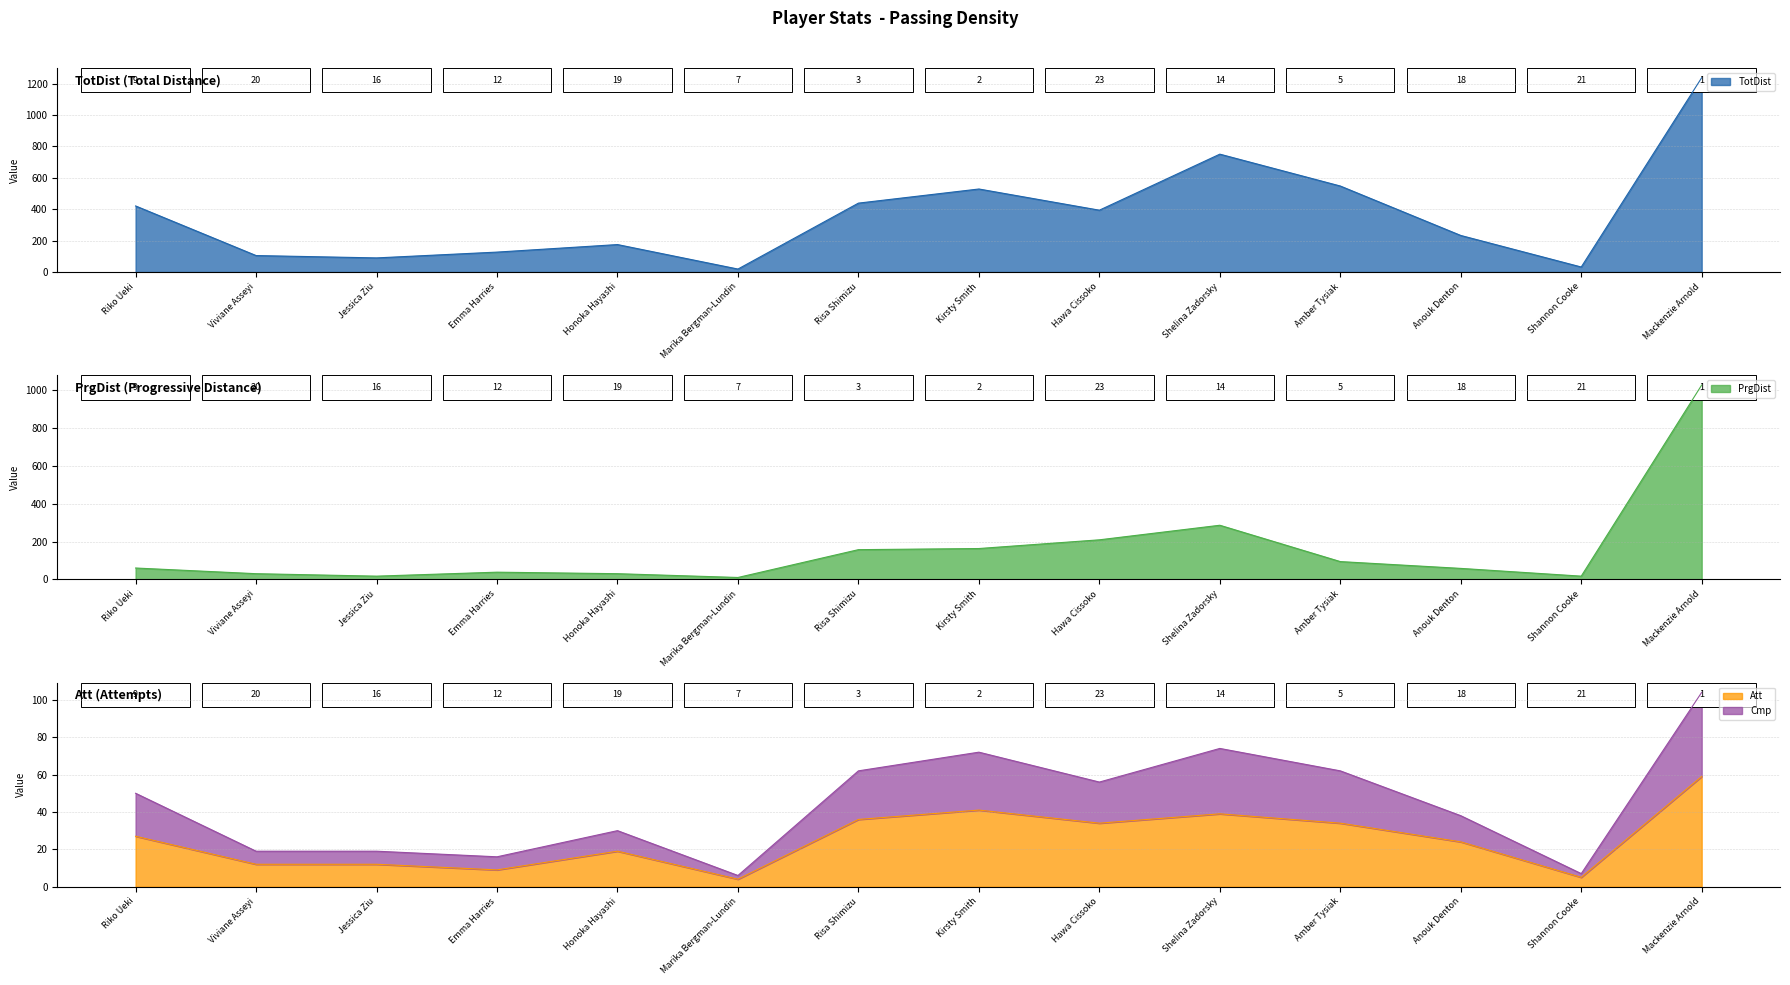

True or false: Att has a value of 34 at Amber Tysiak.

True